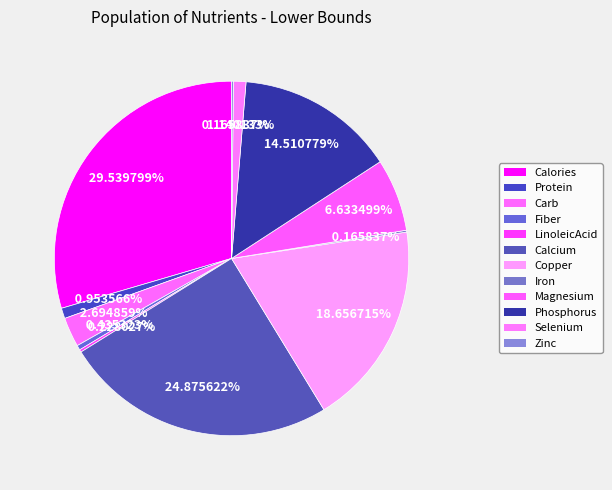

The Calcium slice represents 34% of the pie. True or false?

False